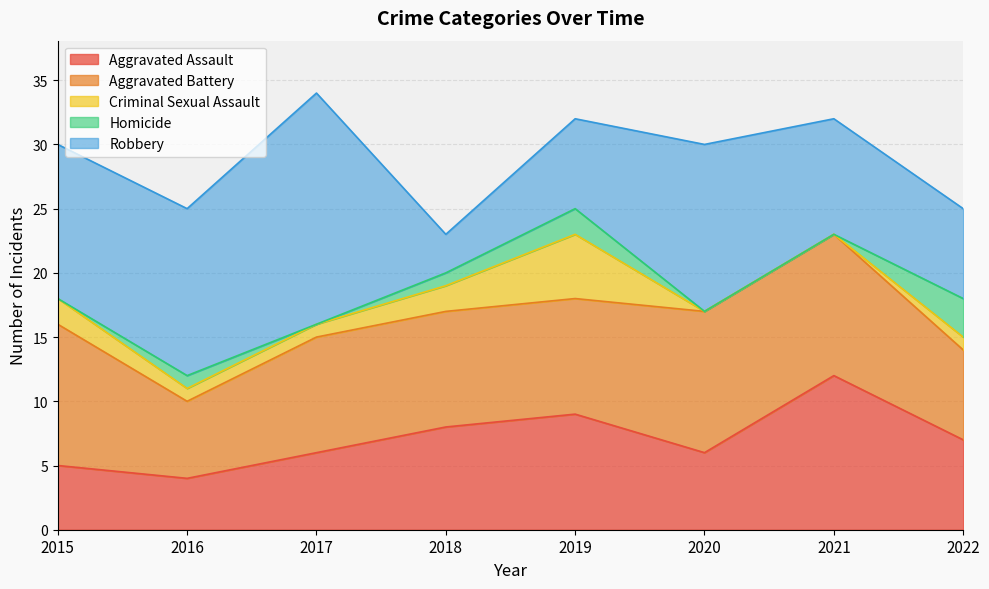

Reading left to right, what are all the values shown in this chart?

Aggravated Assault: 2015=5	2016=4	2017=6	2018=8	2019=9	2020=6	2021=12	2022=7
Aggravated Battery: 2015=11	2016=6	2017=9	2018=9	2019=9	2020=11	2021=11	2022=7
Criminal Sexual Assault: 2015=2	2016=1	2017=1	2018=2	2019=5	2020=0	2021=0	2022=1
Homicide: 2015=0	2016=1	2017=0	2018=1	2019=2	2020=0	2021=0	2022=3
Robbery: 2015=12	2016=13	2017=18	2018=3	2019=7	2020=13	2021=9	2022=7